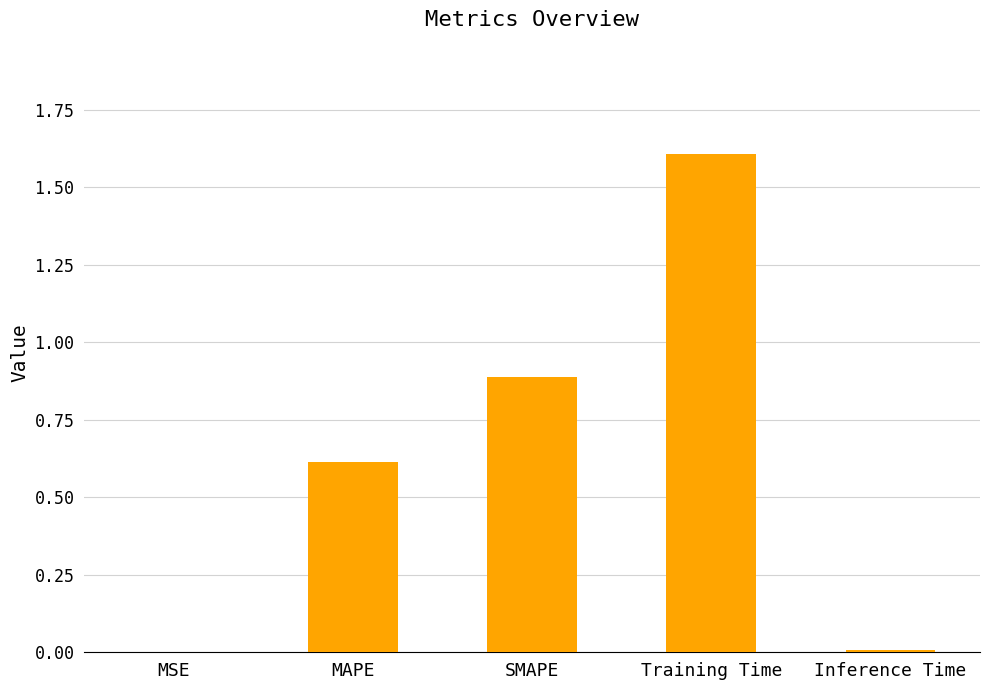

Which category has the highest value across all series?

Training Time